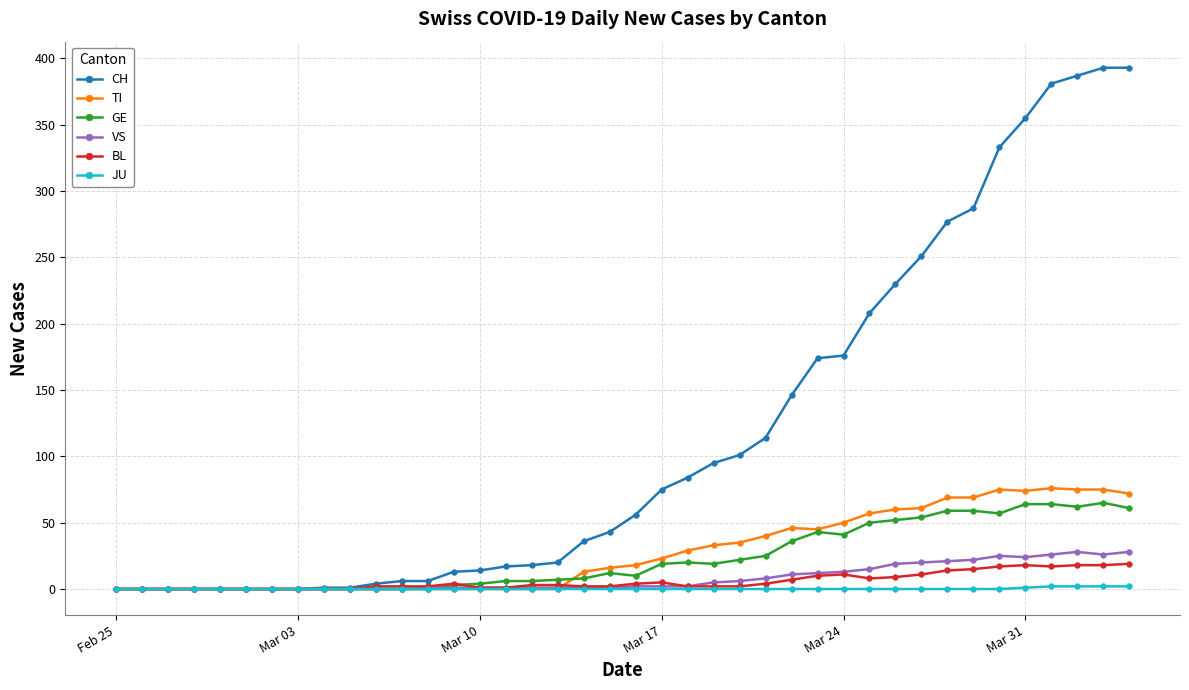

Which series has the largest total across all categories?

CH